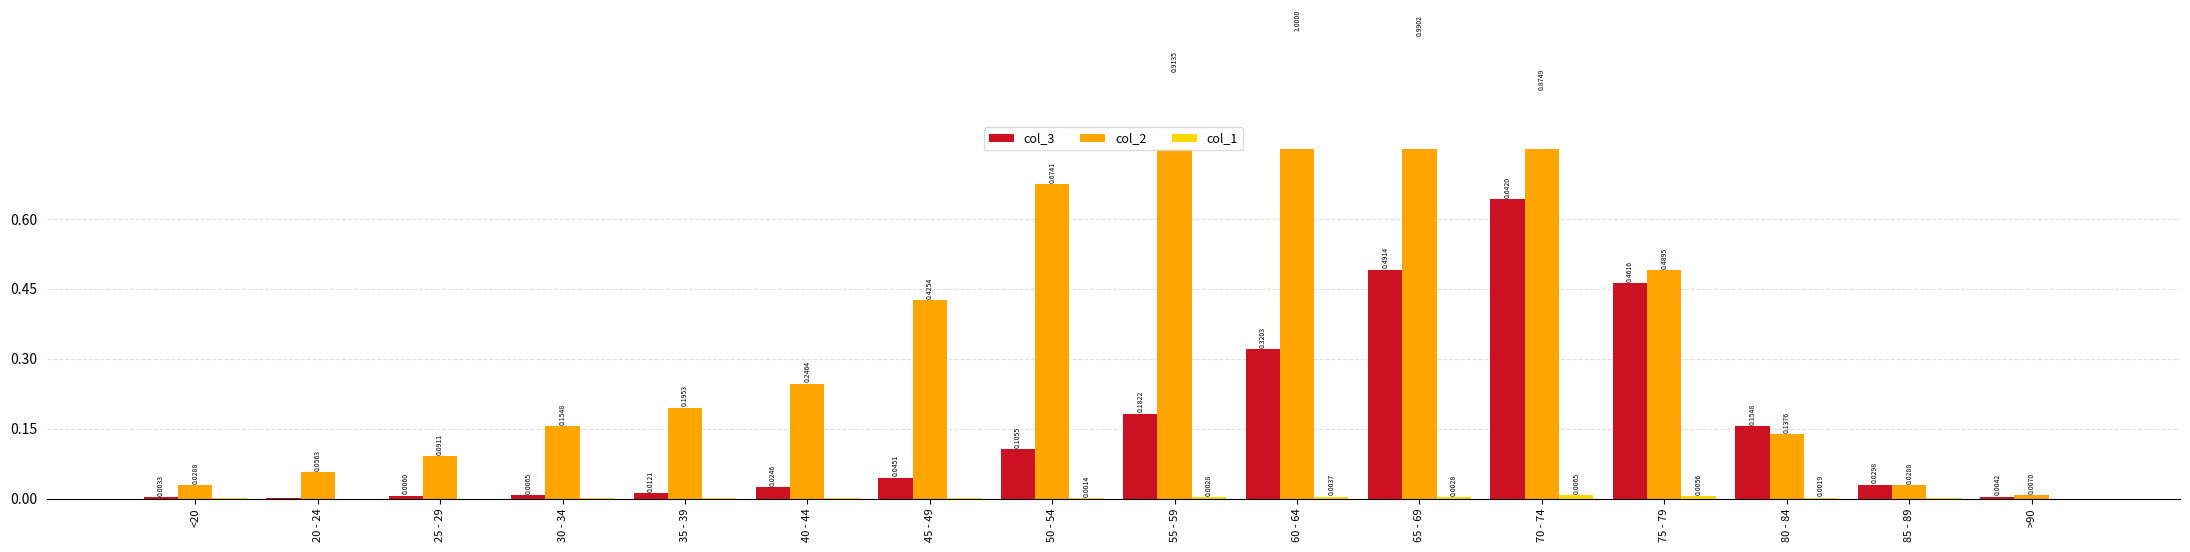

True or false: col_3 has a value of 0.0 at 30 - 34.

False